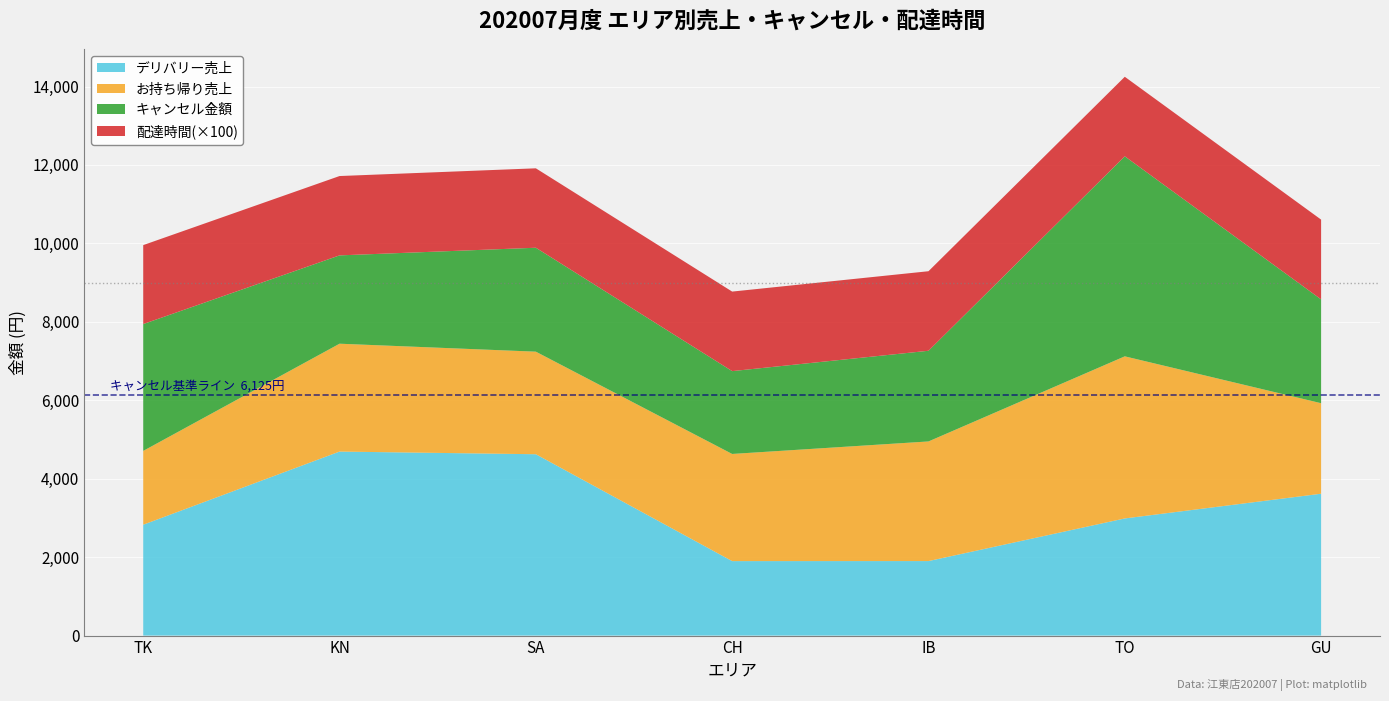

Reading right to left, extract all data points from this chart.

デリバリー_amount: 3617.0	2987.0	1900.0	1899.0	4624.0	4692.0	2827.0
お持ち帰り_amount: 2308.0	4133.0	3050.0	2732.0	2615.0	2750.0	1882.0
cancel_amount: 2647.0	5100.0	2312.0	2112.0	2650.0	2252.0	3234.0
delta: 20.3	20.3	20.3	20.3	20.2	20.2	20.1